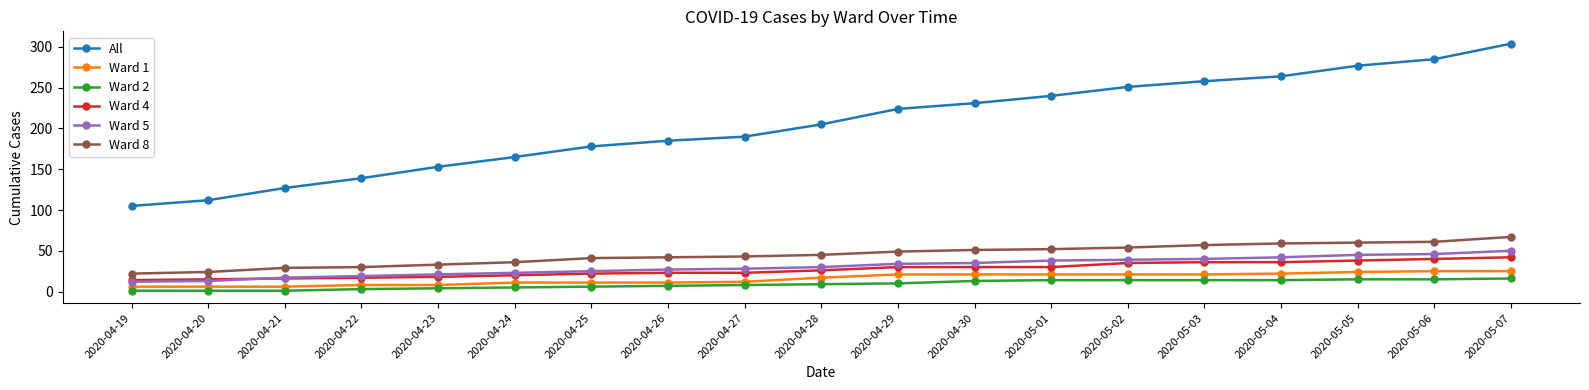

What is the sum of all Ward 8 values?

855